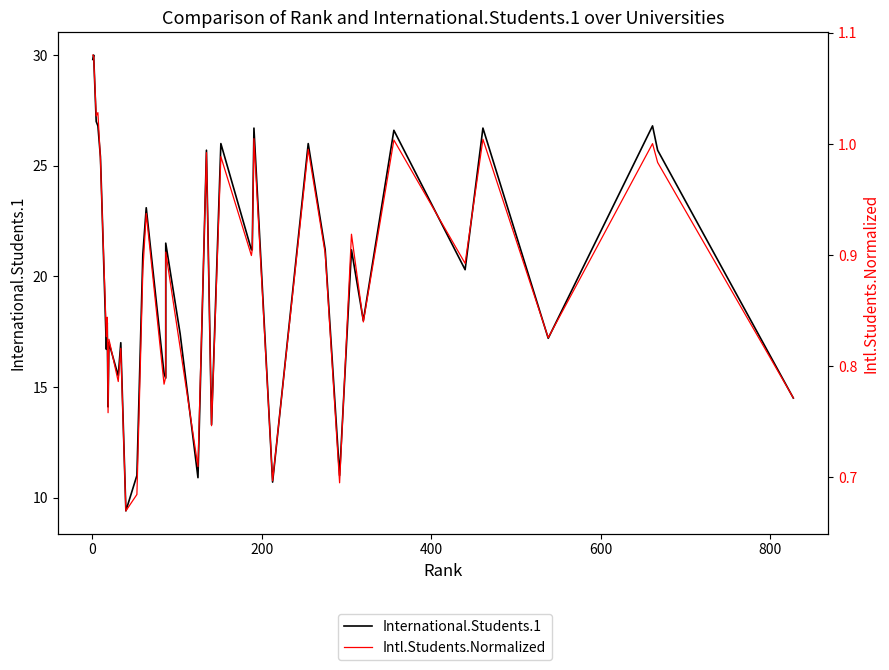

Is the value of Intl.Students.Normalized at 33 greater than the value of International.Students.1 at 17?

No